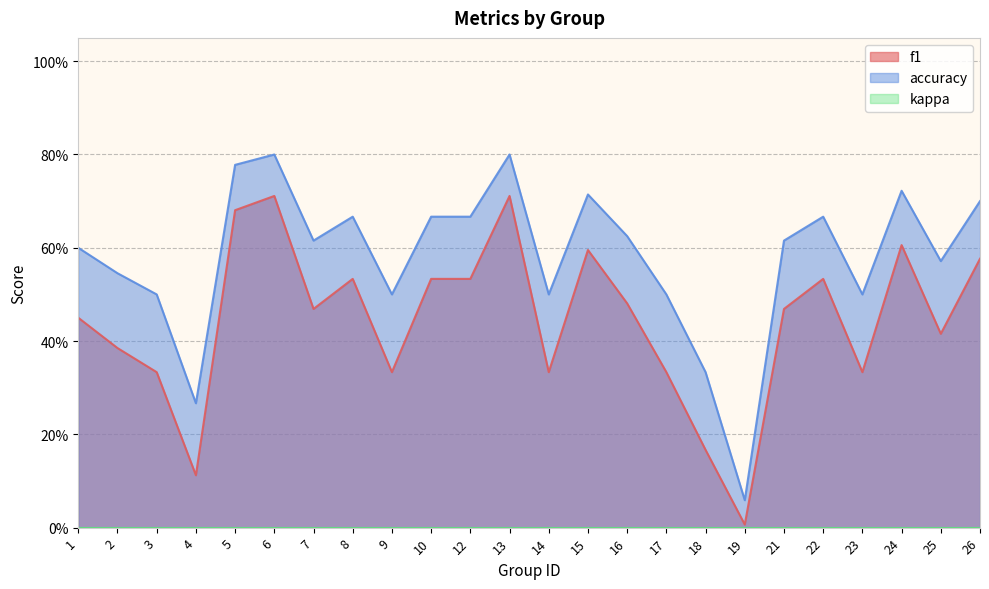

At which label is f1 closest to 0?

19